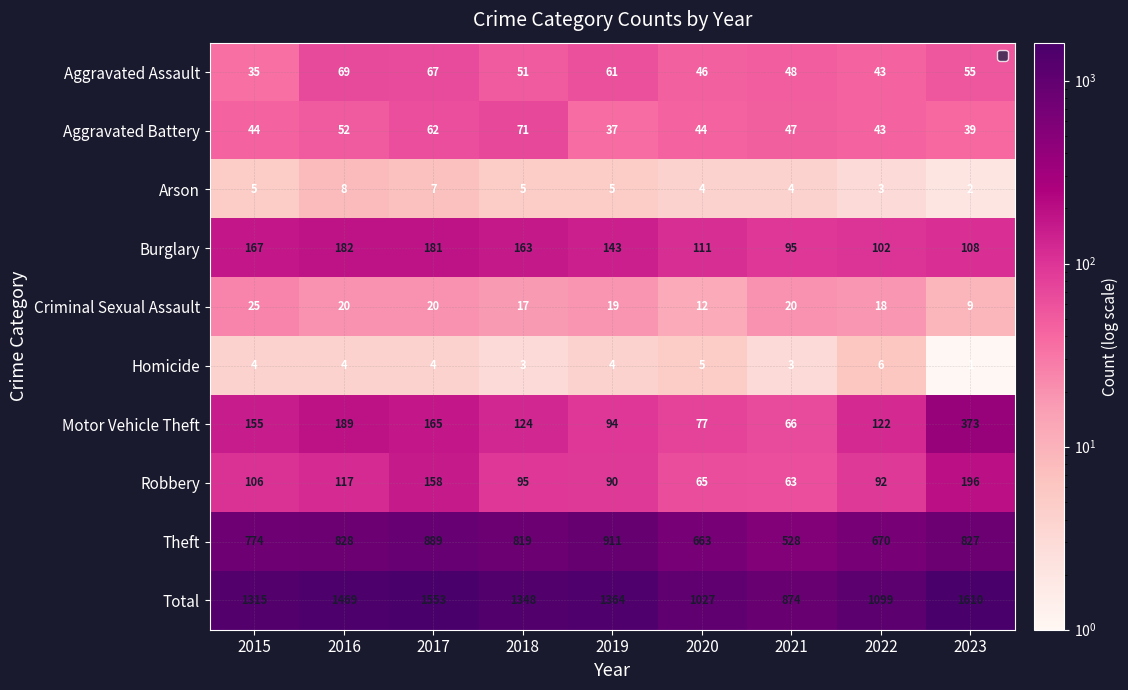

How many data points in Theft are less than 819?

4